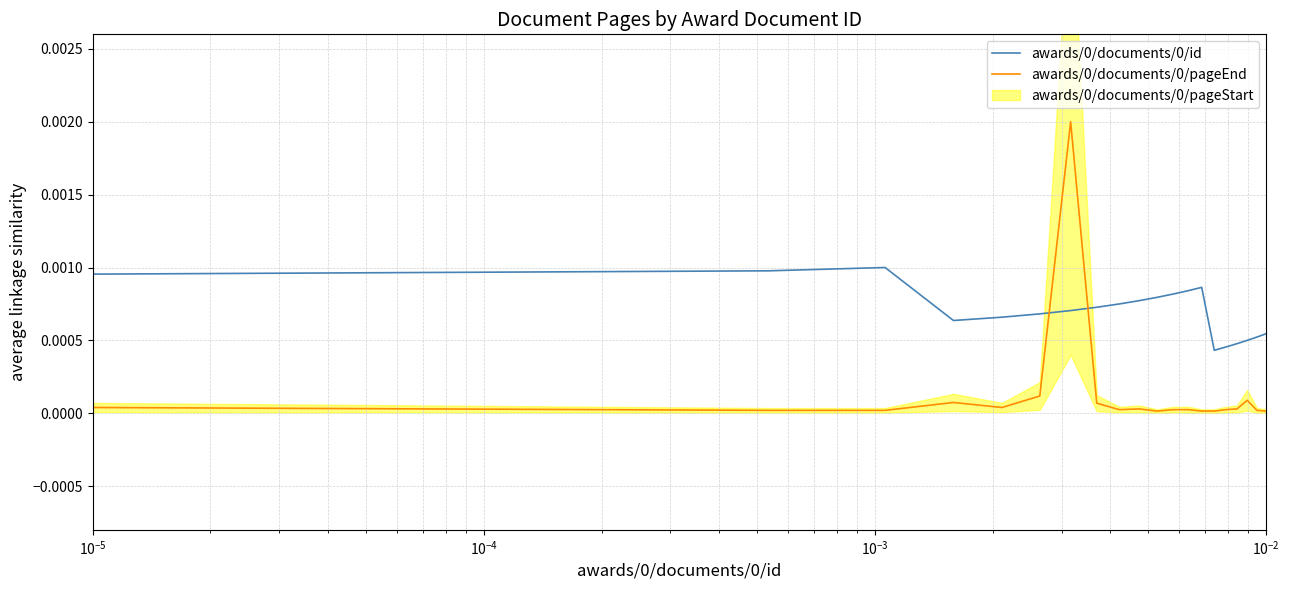

List the series in order of their overall mean, lowest first.

awards/0/documents/0/pageEnd, awards/0/documents/0/id